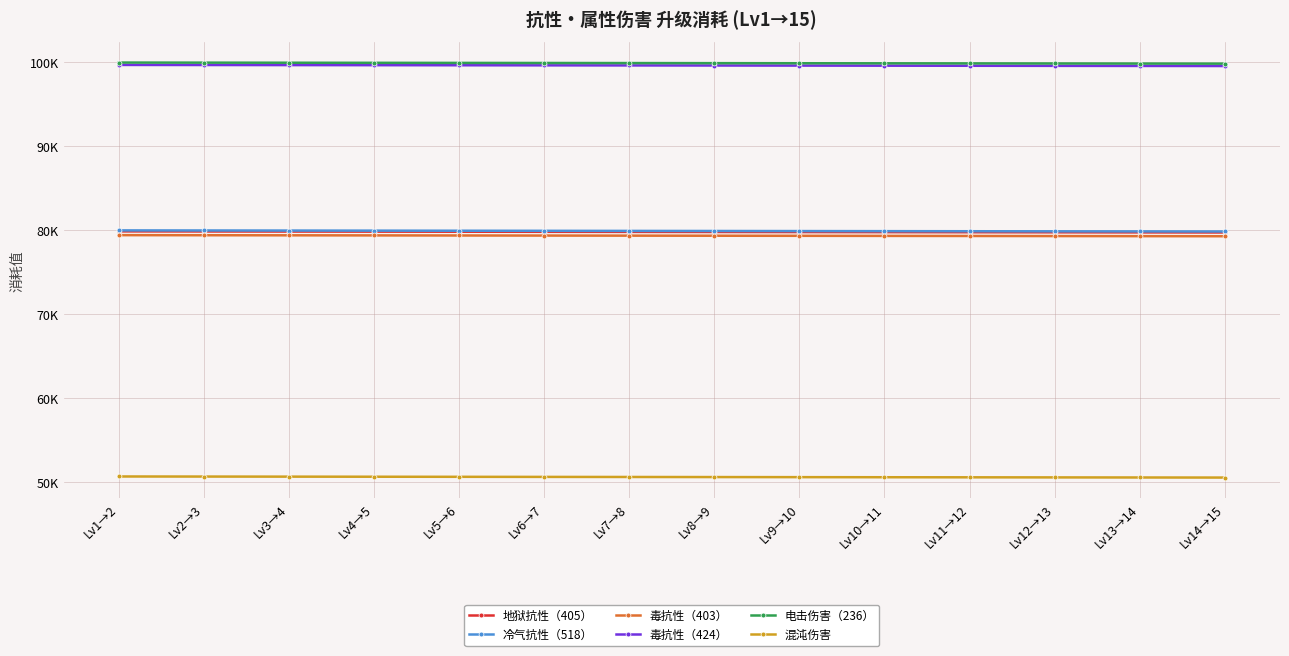

What is the difference between the 地狱抗性（405） values at Lv12→13 and Lv3→4?

90